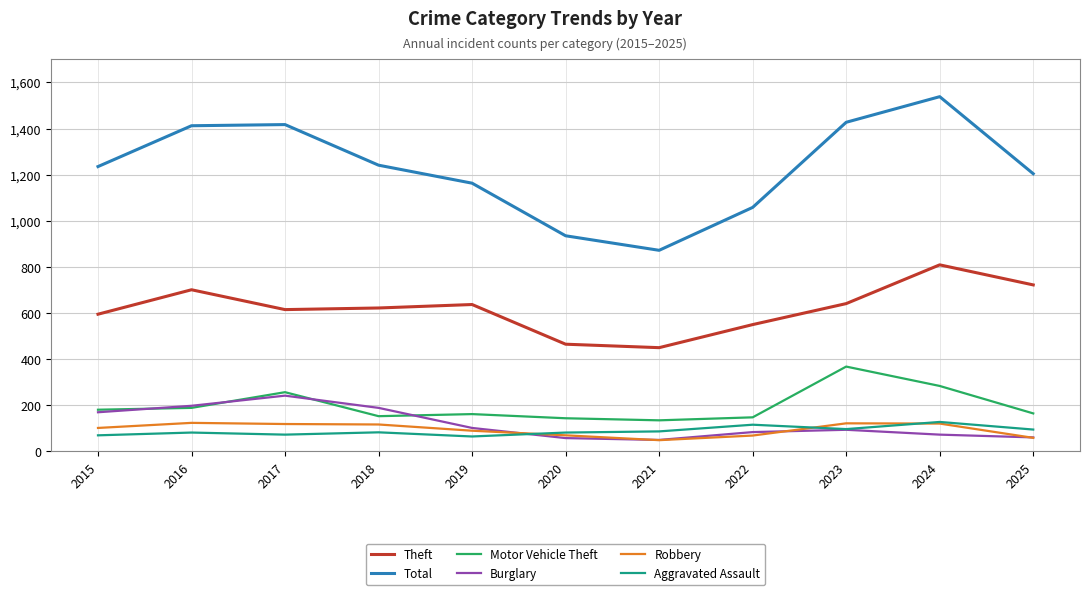

Does the chart have visible grid lines?

Yes